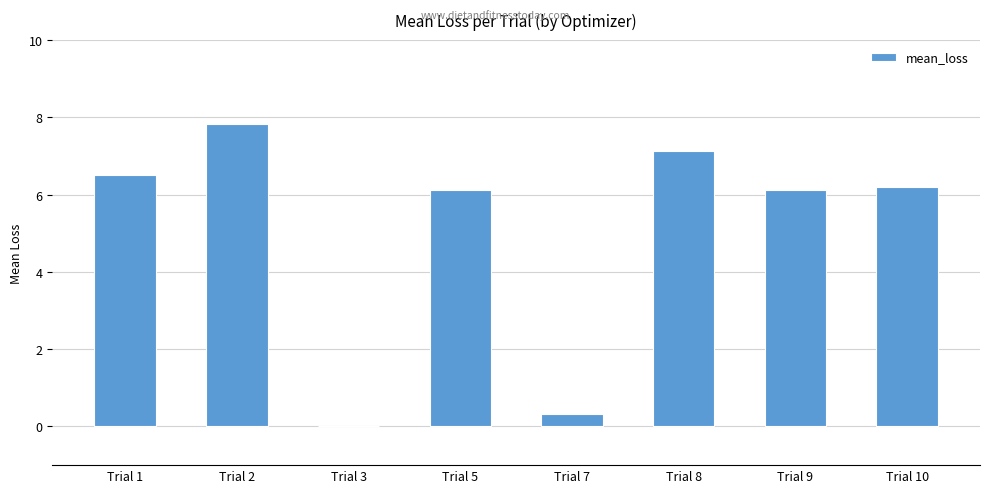

True or false: the data shows 0.0 at Trial 3.

True